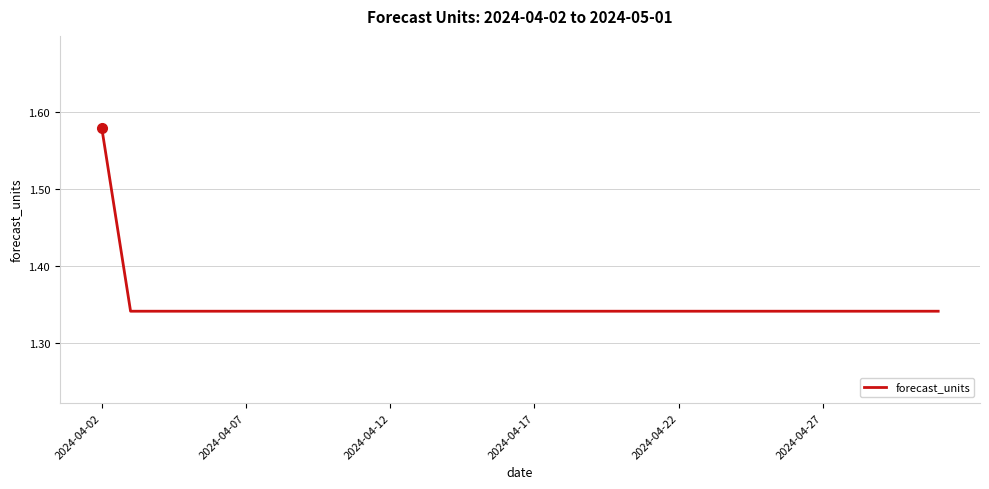

Reading left to right, extract all data points from this chart.

1.6	1.3	1.3	1.3	1.3	1.3	1.3	1.3	1.3	1.3	1.3	1.3	1.3	1.3	1.3	1.3	1.3	1.3	1.3	1.3	1.3	1.3	1.3	1.3	1.3	1.3	1.3	1.3	1.3	1.3